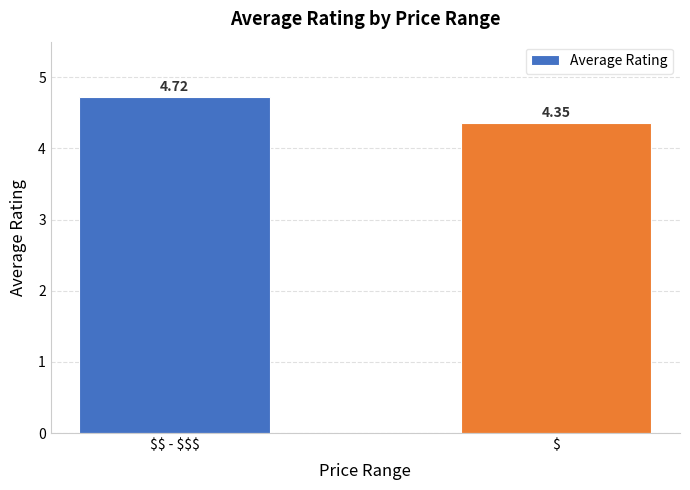

Is it true that the value at $$ - $$$ is 4.7?

True